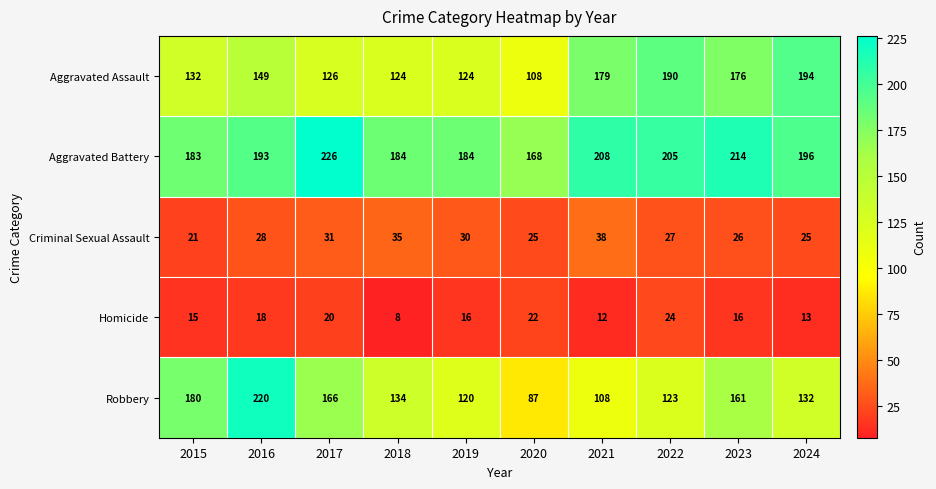

Read the Aggravated Battery value at 2019, to the nearest 10.

180